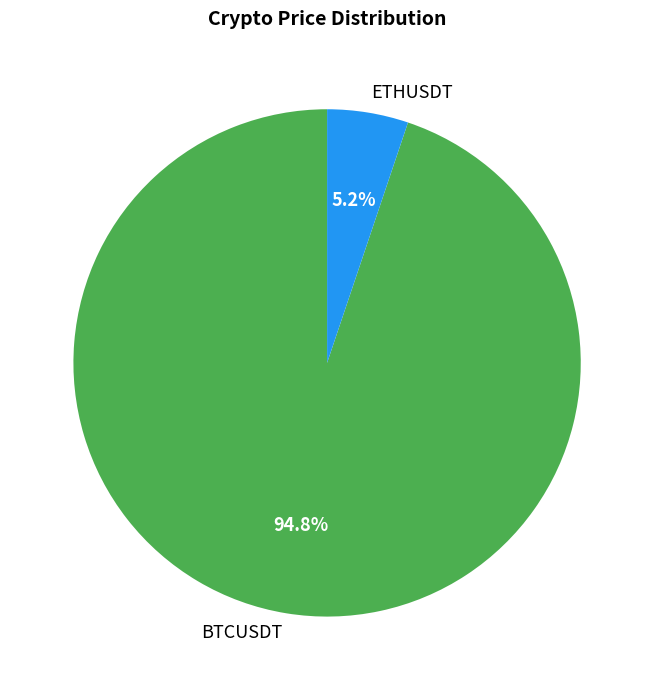

Which category accounts for the majority?

BTCUSDT